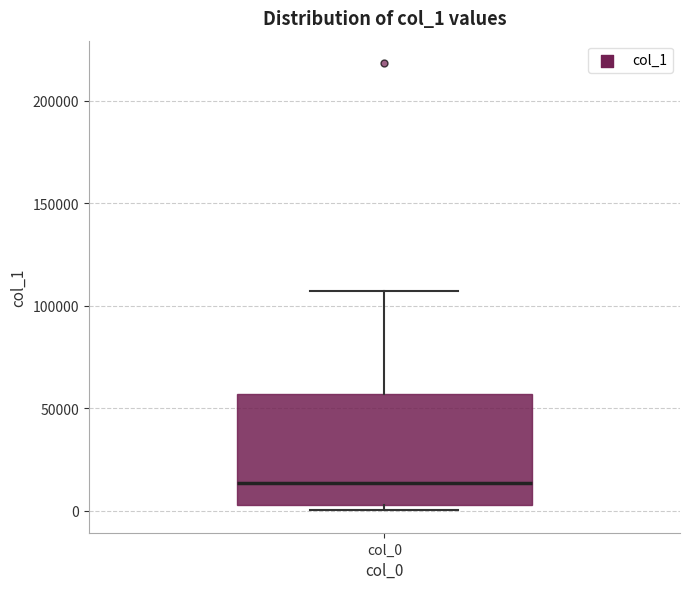

Read this box plot against the y-axis: the position of the median line, the range covered by the box, and the ends of both whiskers. The values are not printed on the chart, so give them approximately, as read against the axis.

median 15000, box 5000 to 55000, whiskers 0 to 105000